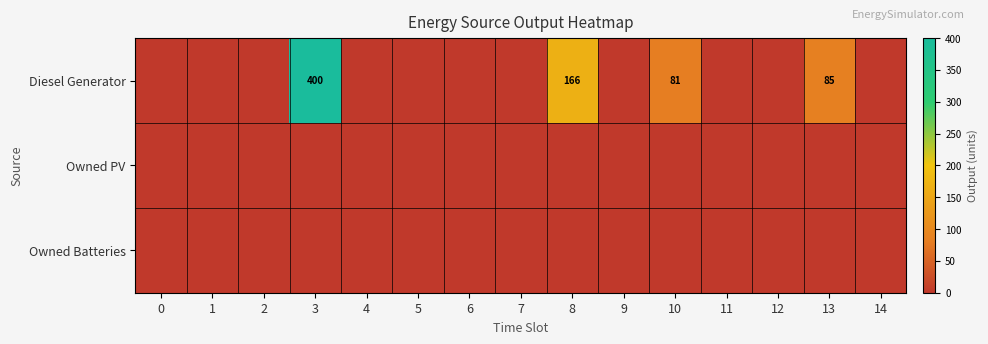

The Diesel Generator series shows 0.0 at 1. True or false?

True